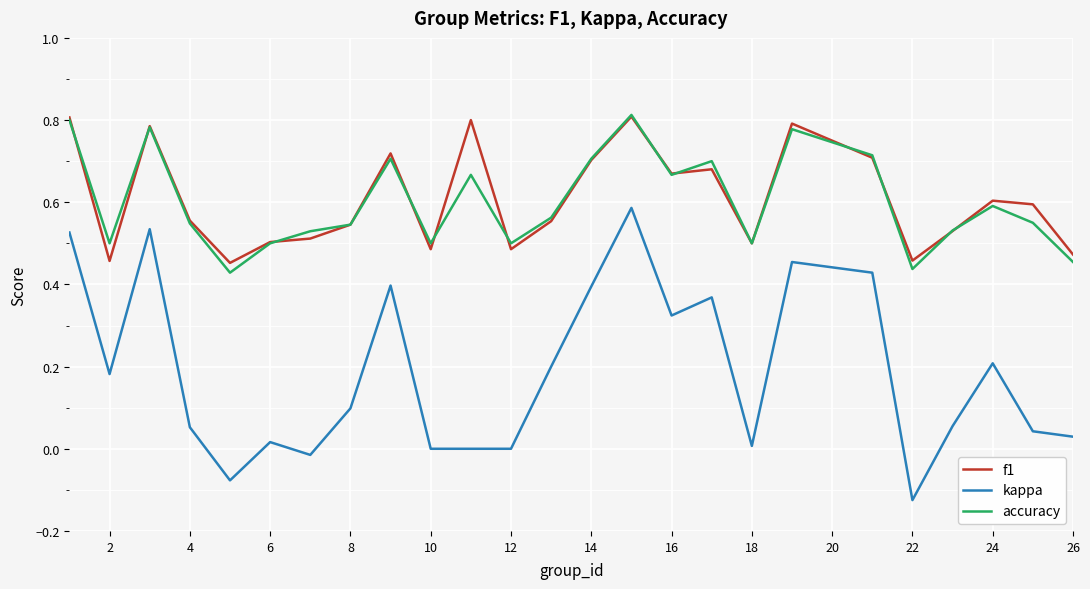

True or false: kappa and f1 cross at least once.

False